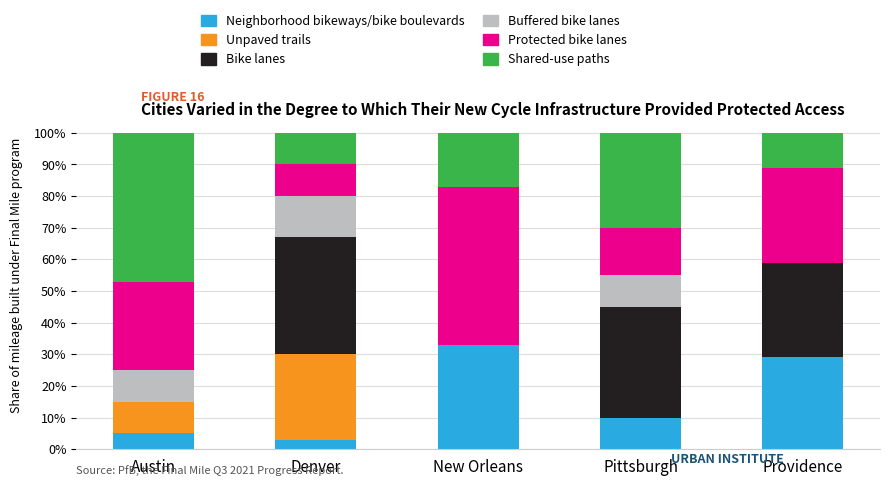

Count the number of categories in the chart.

5